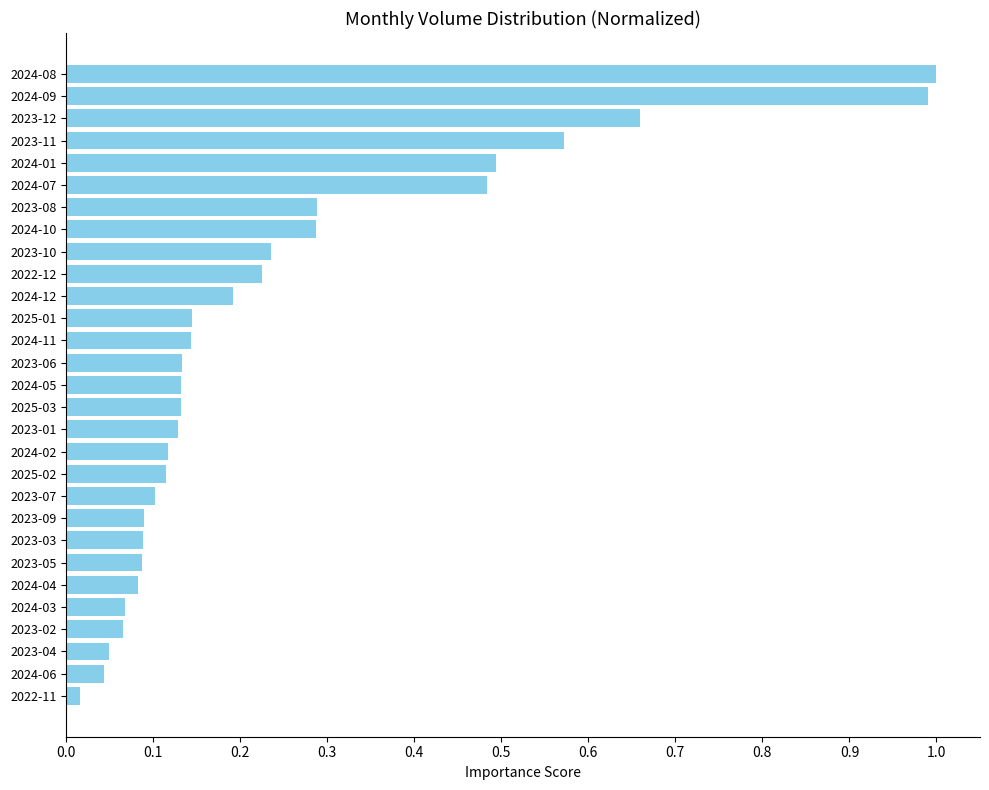

What is the difference between the maximum and second lowest values?

1.0